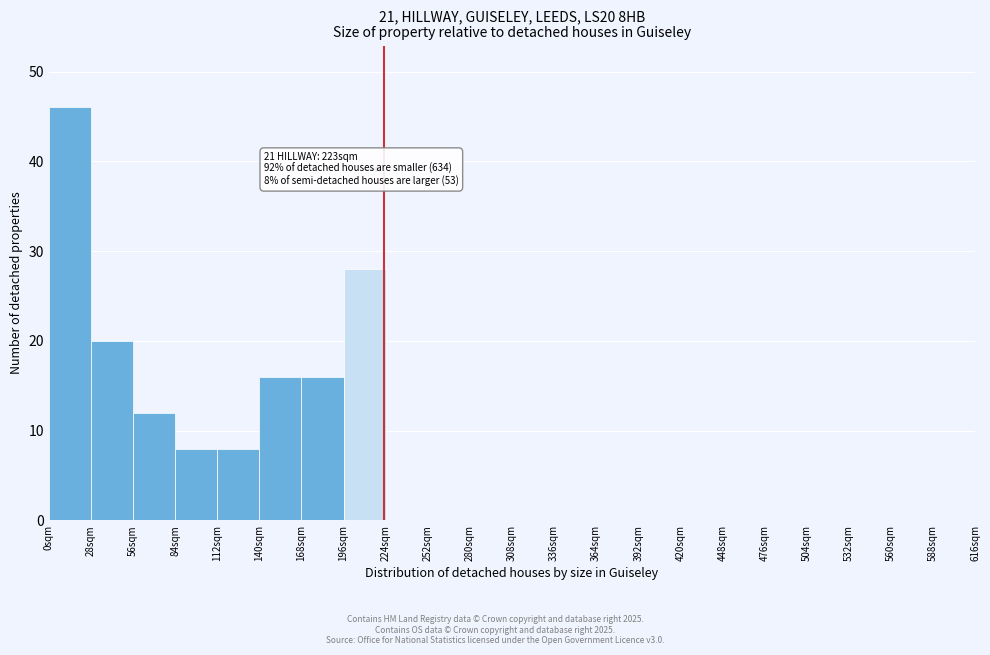

Over which range of the x-axis is the bar tallest?

0 to 28